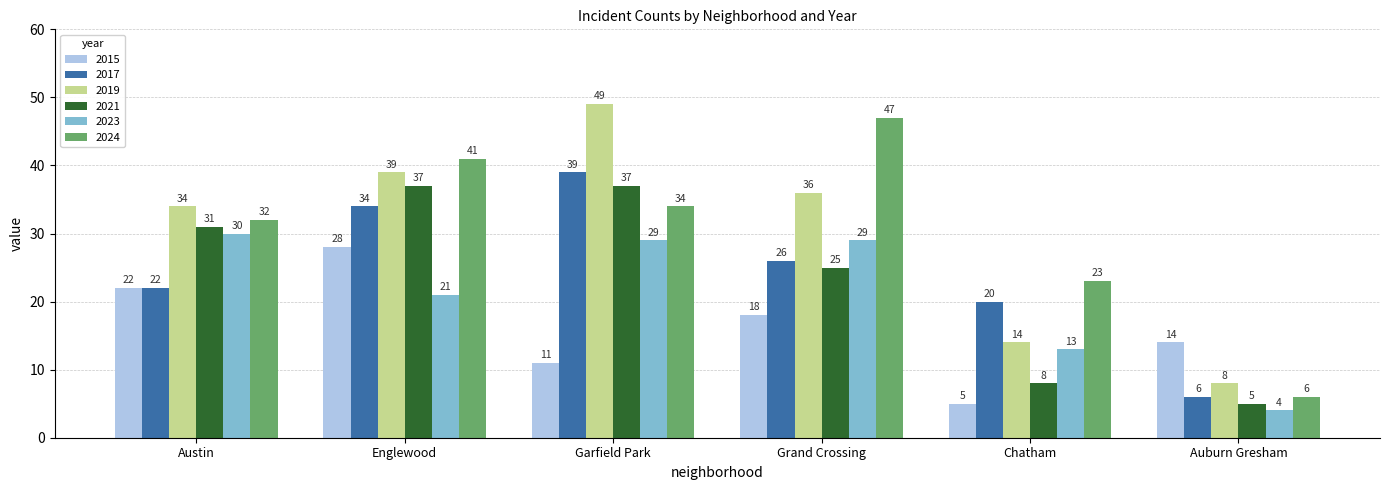

What is the spread (max minus min) of values at Grand Crossing?

29